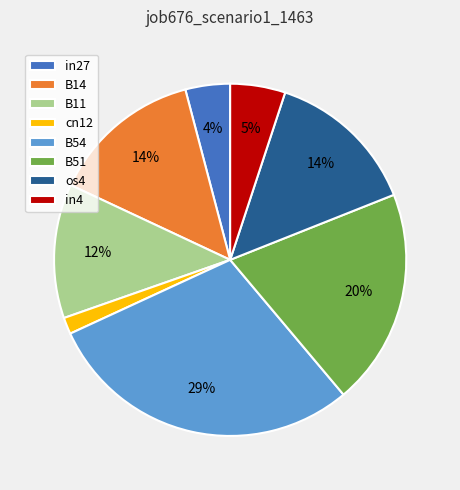

Do cn12 and B51 together represent more than half of the pie?

No